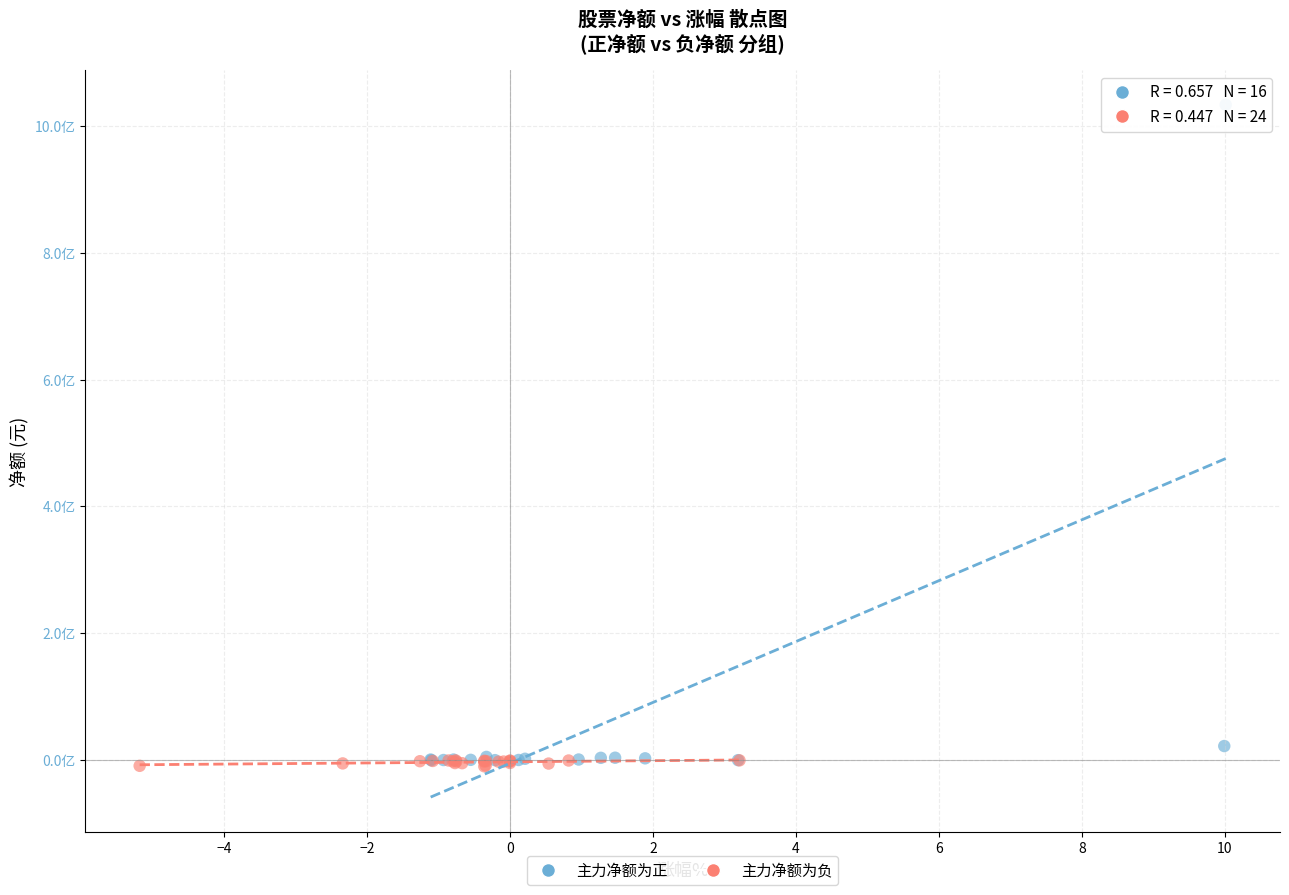

Which series reaches the maximum Y coordinate?

主力净额为正